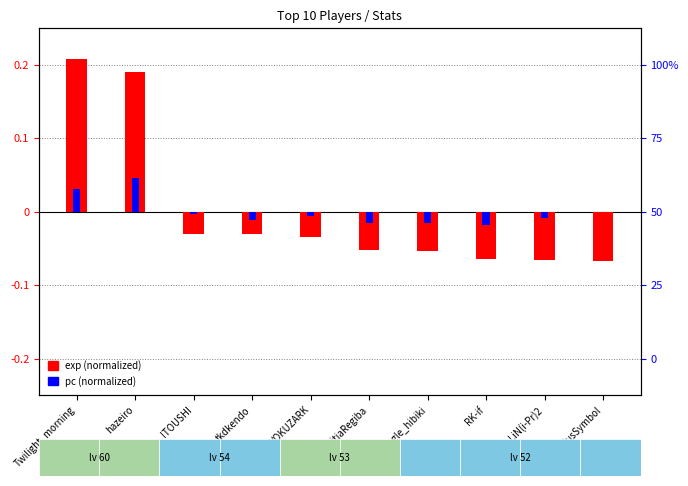

What are all the series names shown in the legend?

exp (normalized), pc (normalized)